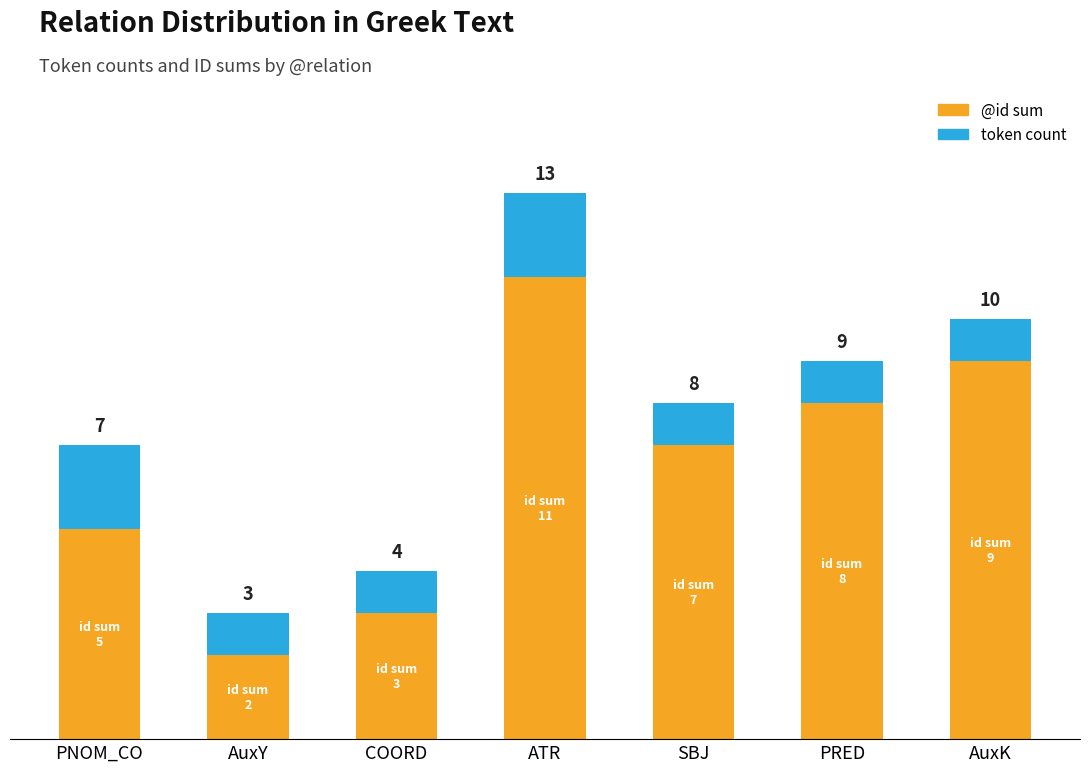

Where is @id sum nearest to the value 6?

PNOM_CO